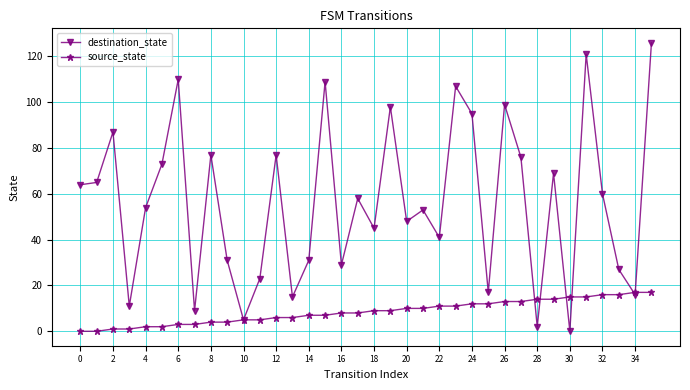

What is the maximum value for destination_state?

126